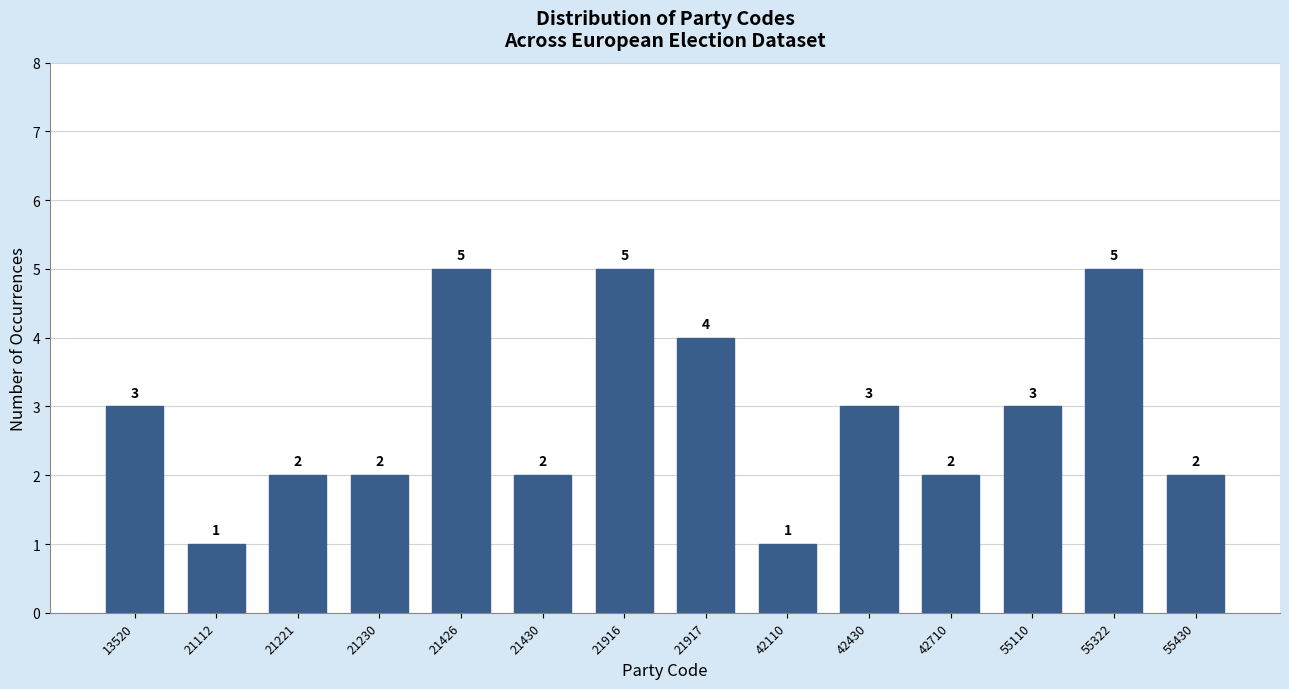

Reading left to right, transcribe all the data shown in this chart.

13520=3	21112=1	21221=2	21230=2	21426=5	21430=2	21916=5	21917=4	42110=1	42430=3	42710=2	55110=3	55322=5	55430=2